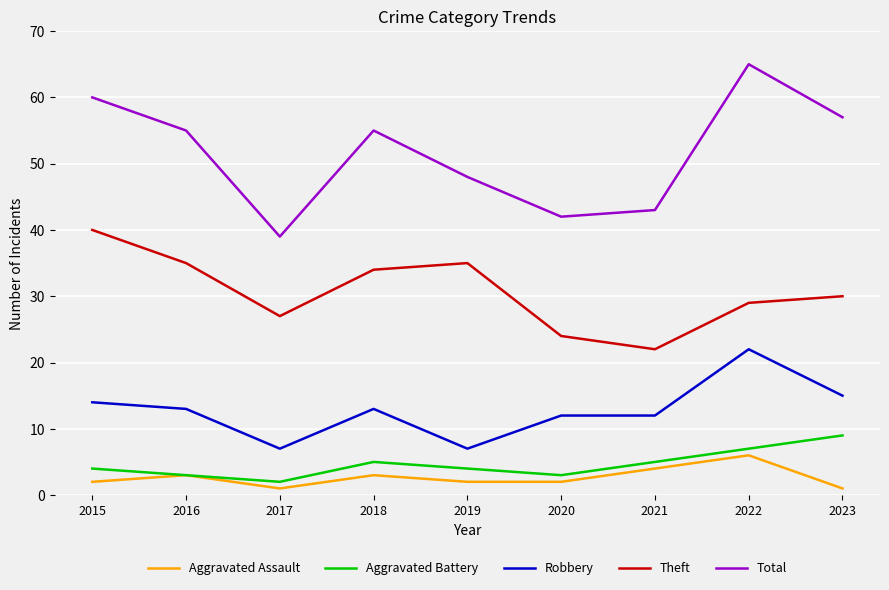

What is the difference between the Total values at 2015 and 2023?

3